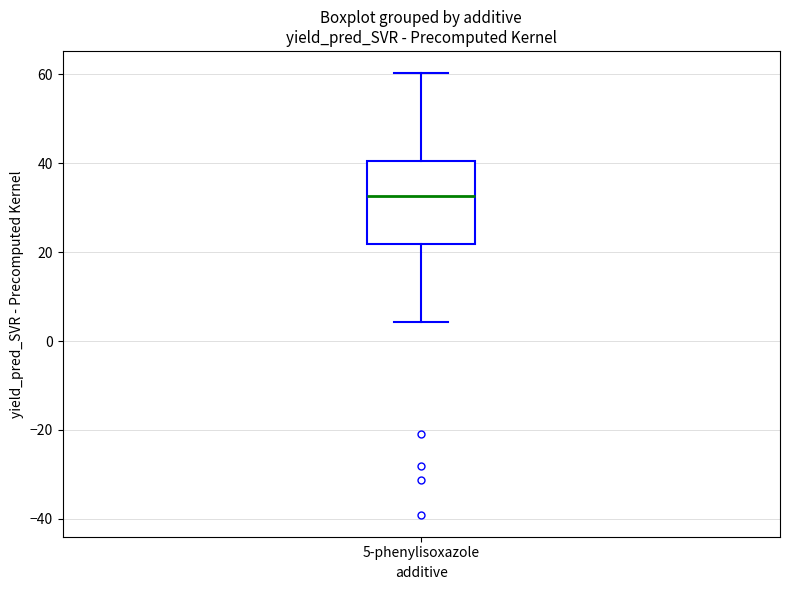

Read this box plot against the y-axis: the position of the median line, the range covered by the box, and the ends of both whiskers. The values are not printed on the chart, so give them approximately, as read against the axis.

median 32, box 22 to 40, whiskers 4 to 60